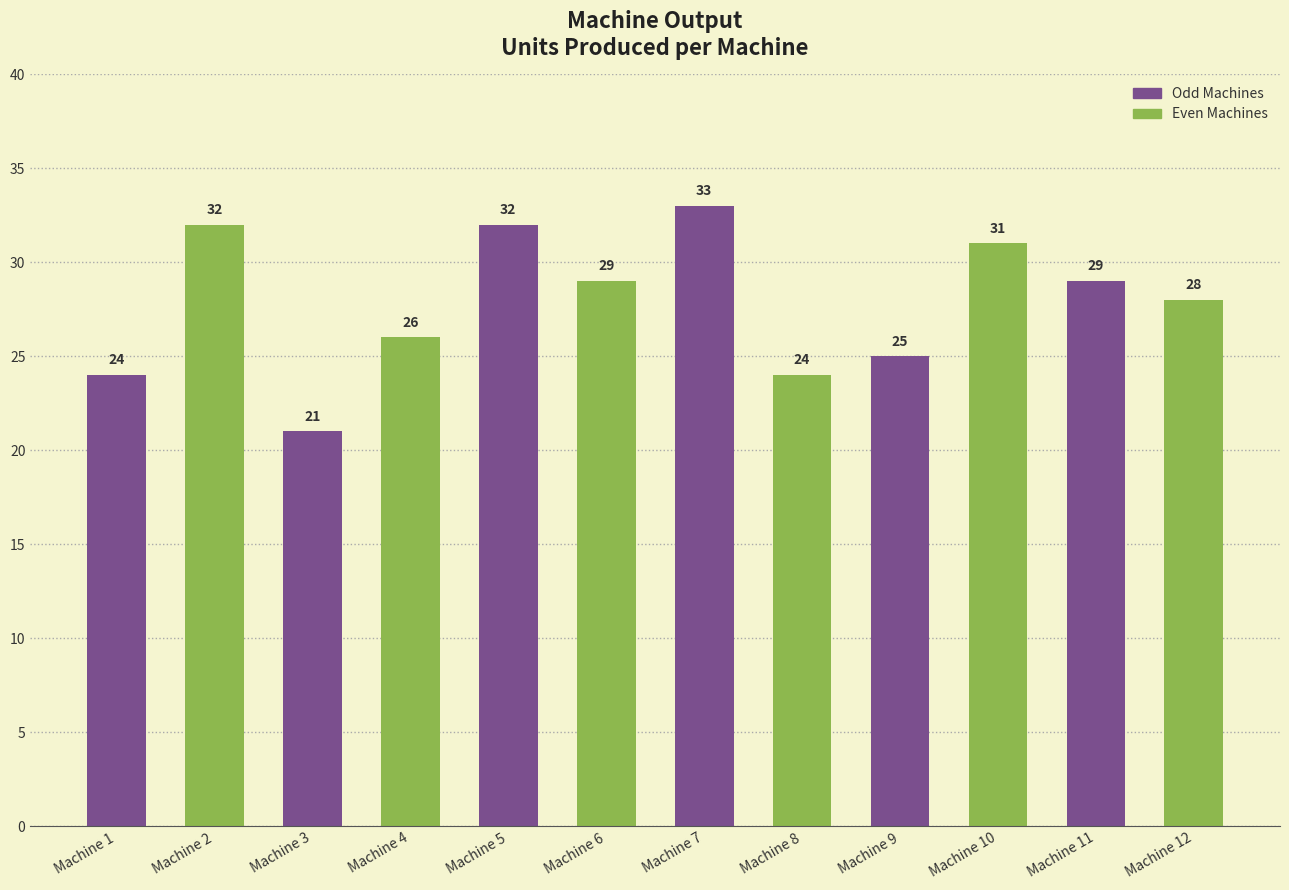

What is the smallest value displayed?

21